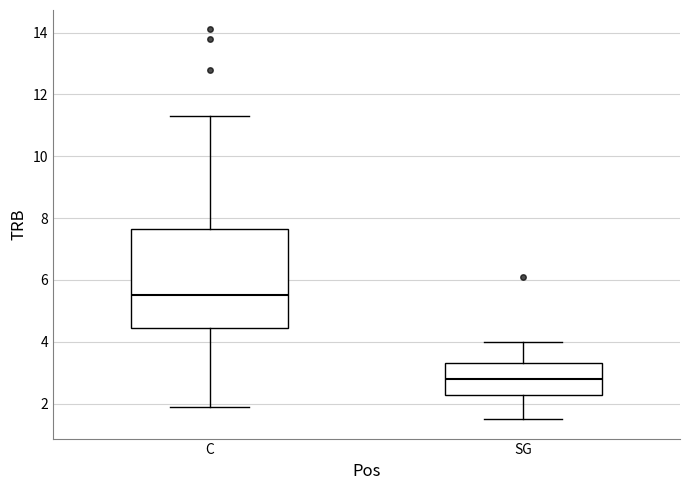

Reading left to right, read every box against the y-axis: the position of its median line, the range the box covers, and the ends of its whiskers. The values are not printed on the chart, so give them approximately, as read against the axis.

C: median 5.6, box 4.4 to 7.6, whiskers 2.0 to 11.4
SG: median 2.8, box 2.2 to 3.4, whiskers 1.6 to 4.0